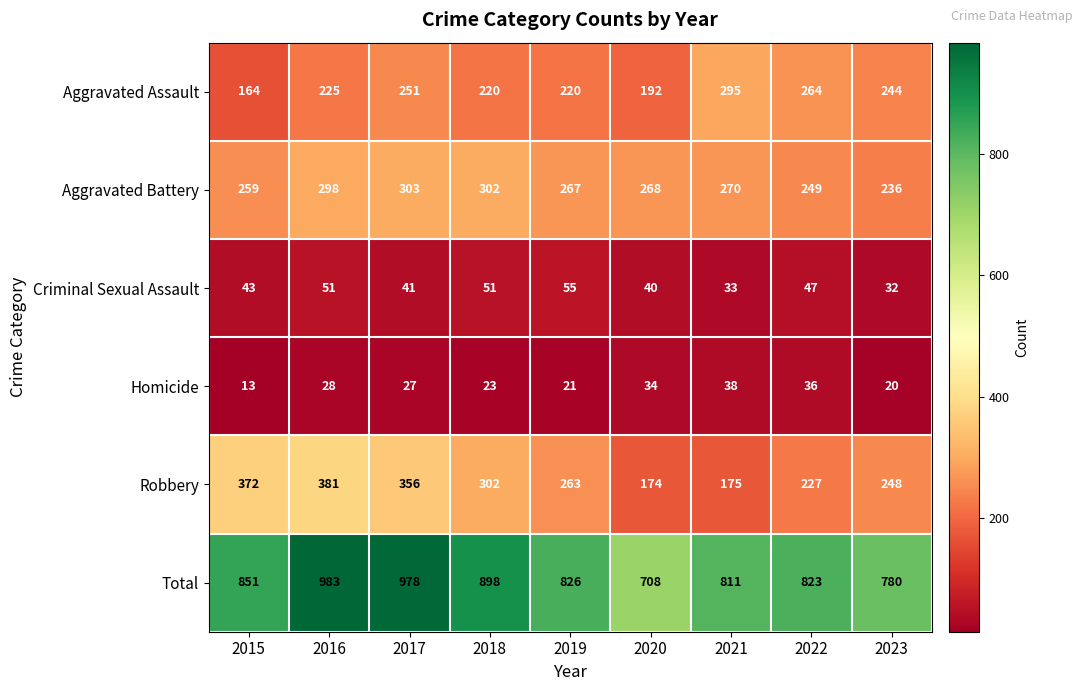

True or false: Criminal Sexual Assault has a value of 92 at 2018.

False